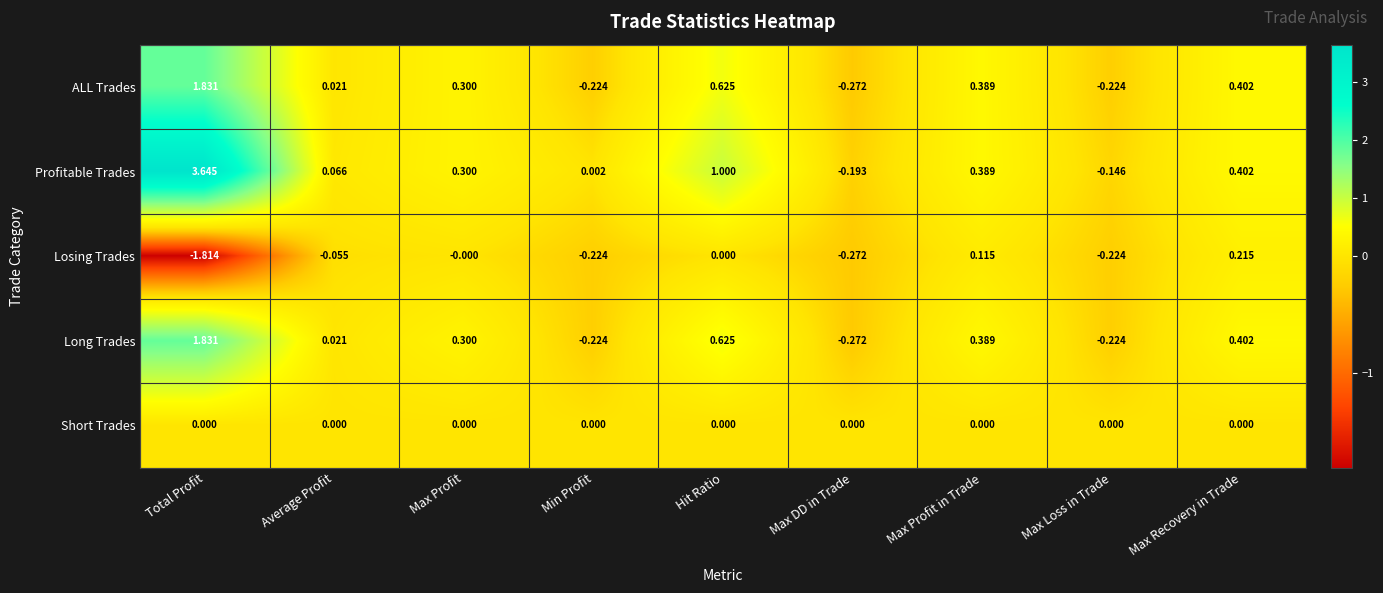

Is the value of Long Trades at Max Profit greater than the value of Losing Trades at Max Loss in Trade?

Yes